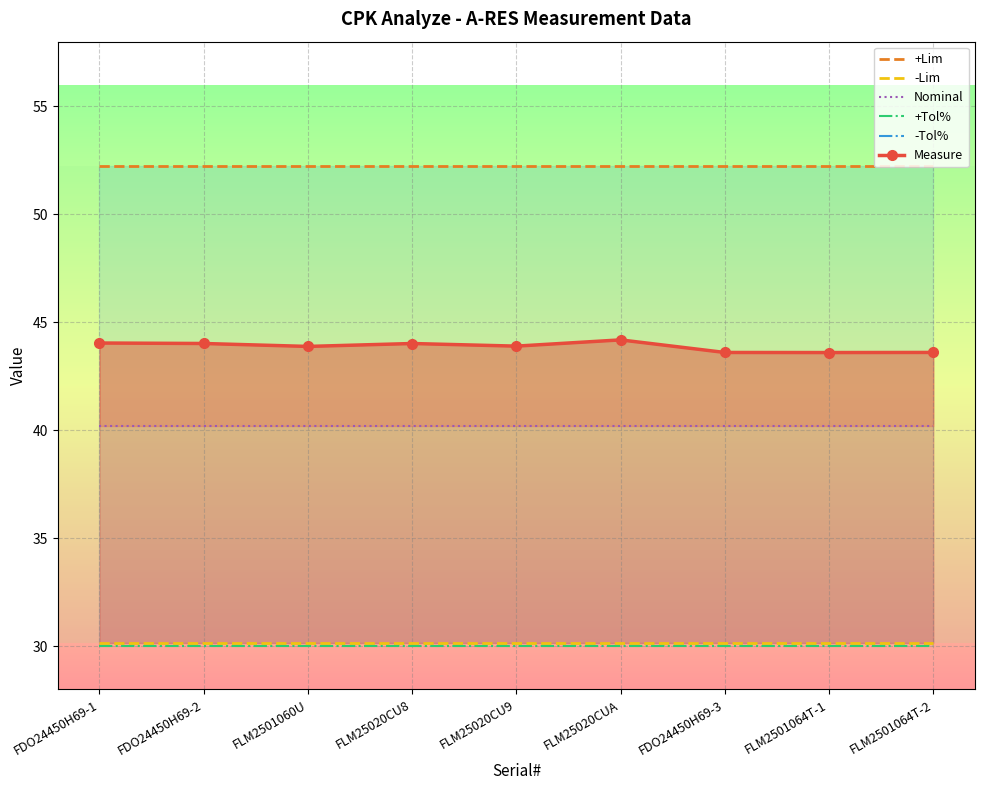

True or false: Nominal and -Tol% cross at least once.

False